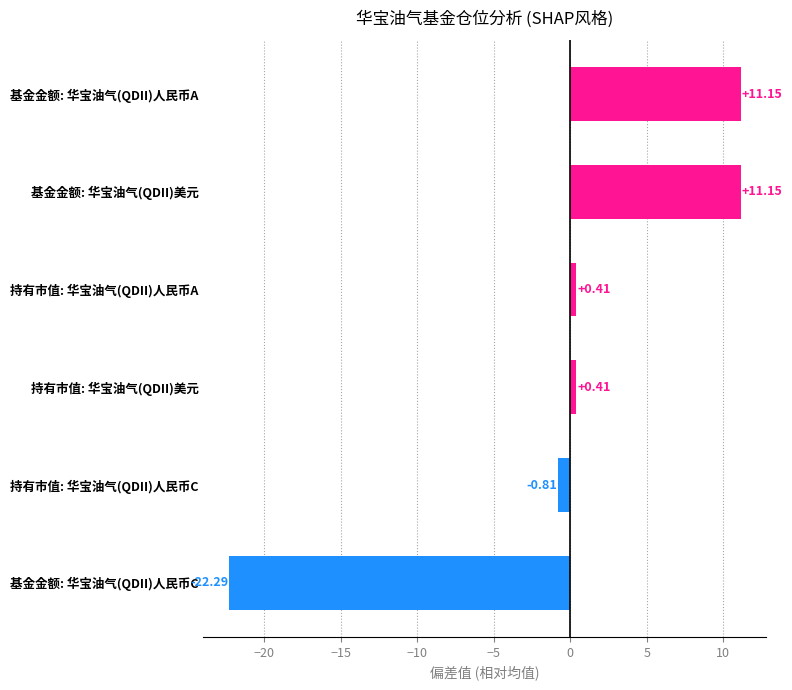

Count the number of values greater than 0.

4